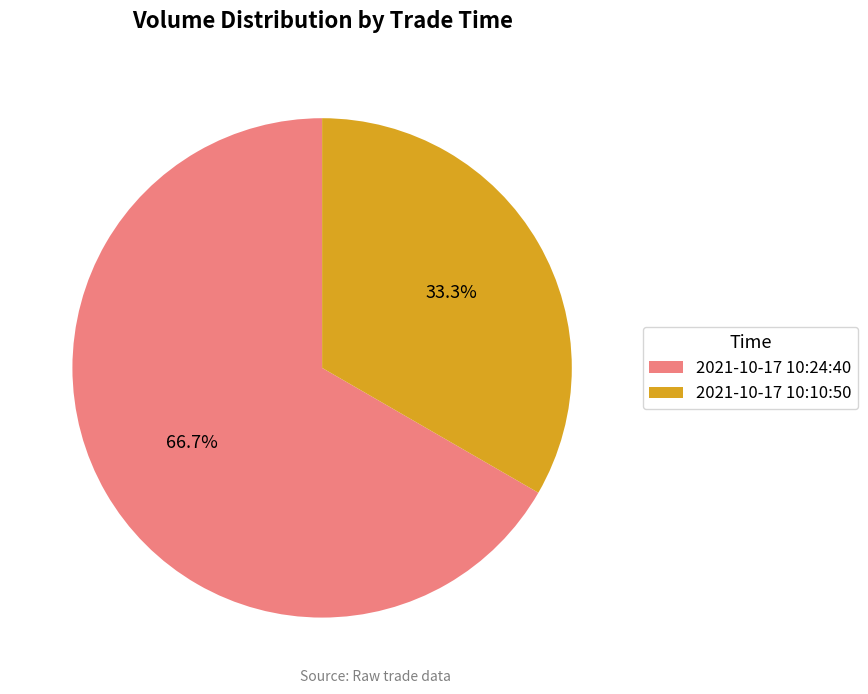

Which category has the biggest portion of the pie?

2021-10-17 10:24:40